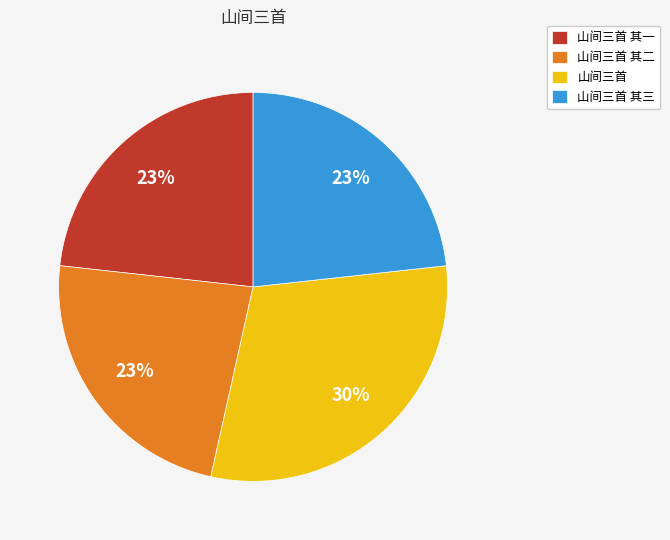

Count the number of slices in the pie.

4